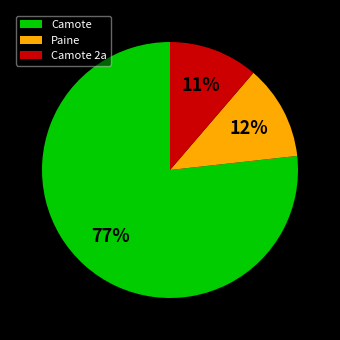

How many slices are in this pie chart?

3